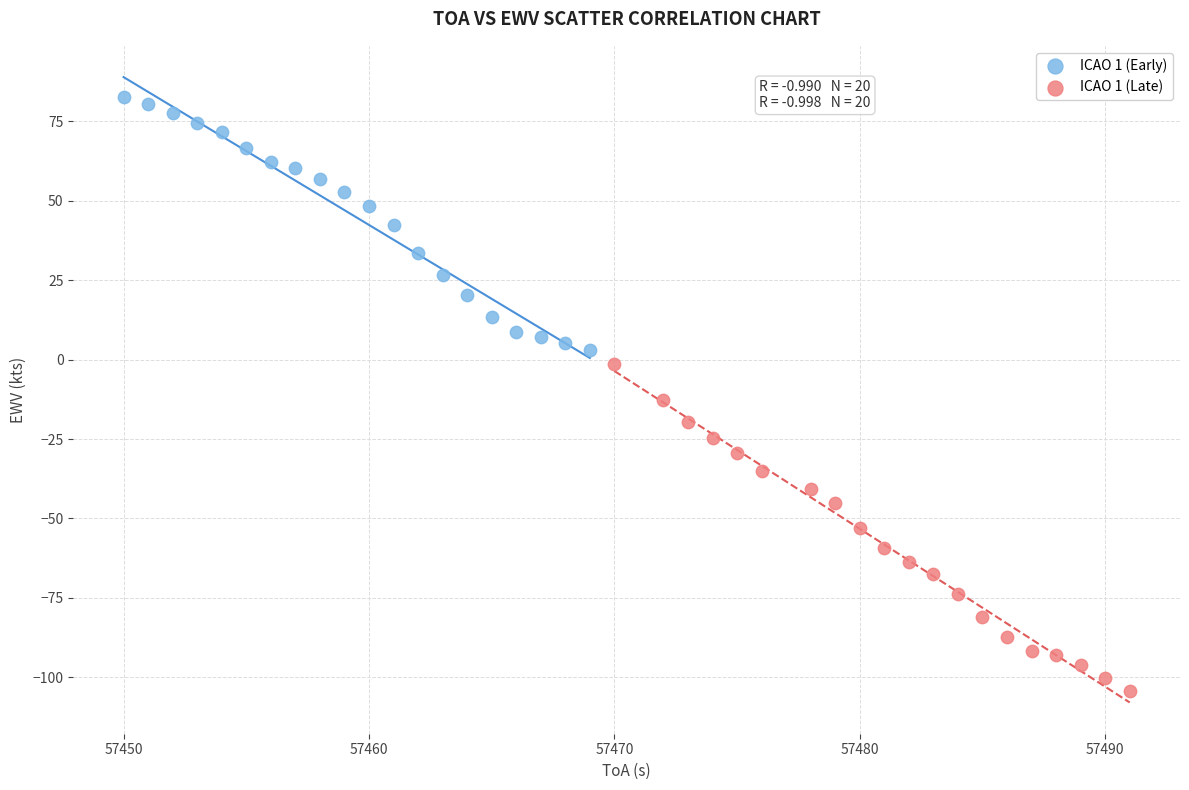

Which series reaches the maximum Y coordinate?

ICAO 1 (Early)